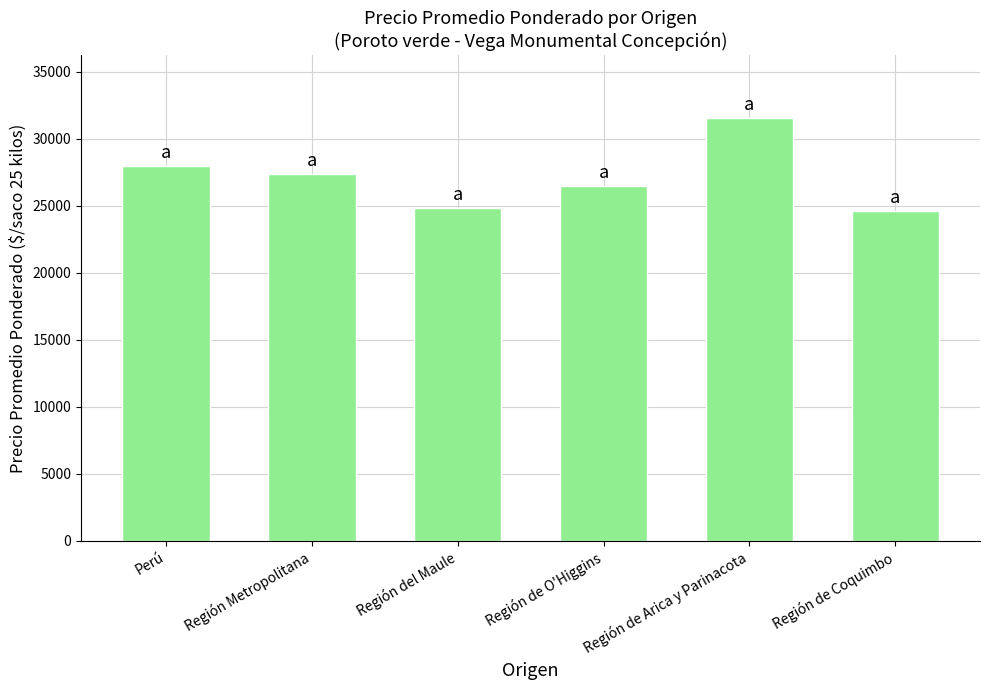

How many data points are less than 27323?

3